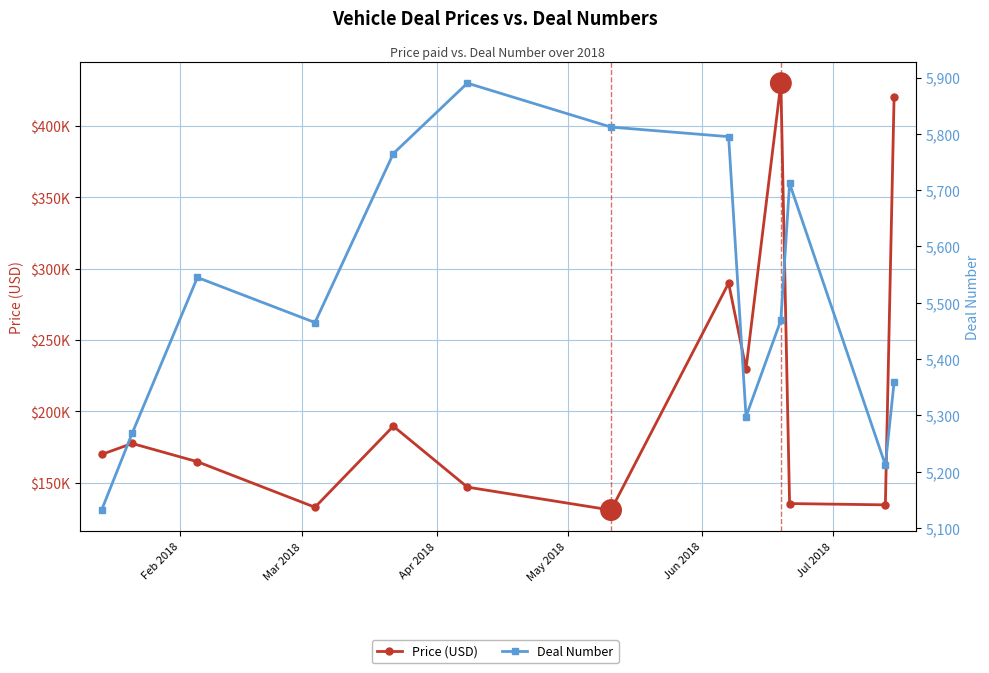

True or false: Price (USD) has a value of 381258 at 8.

False